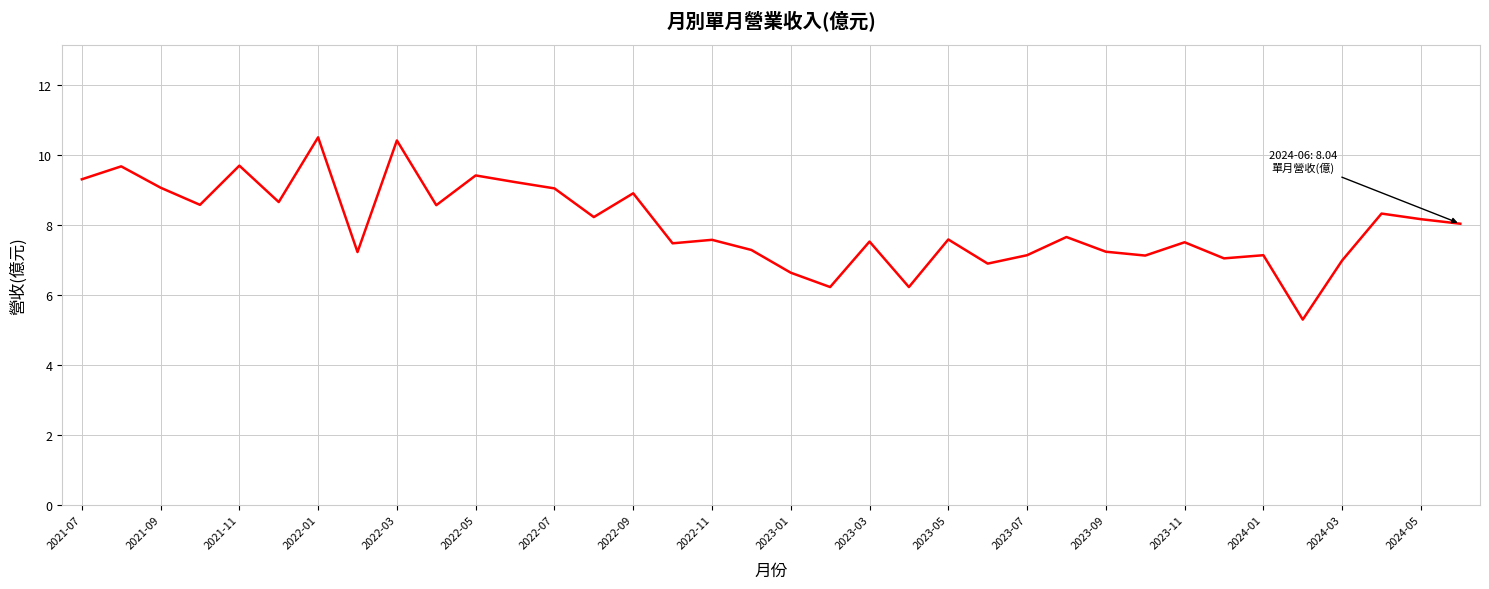

What is the difference between the maximum and minimum values?

5.2